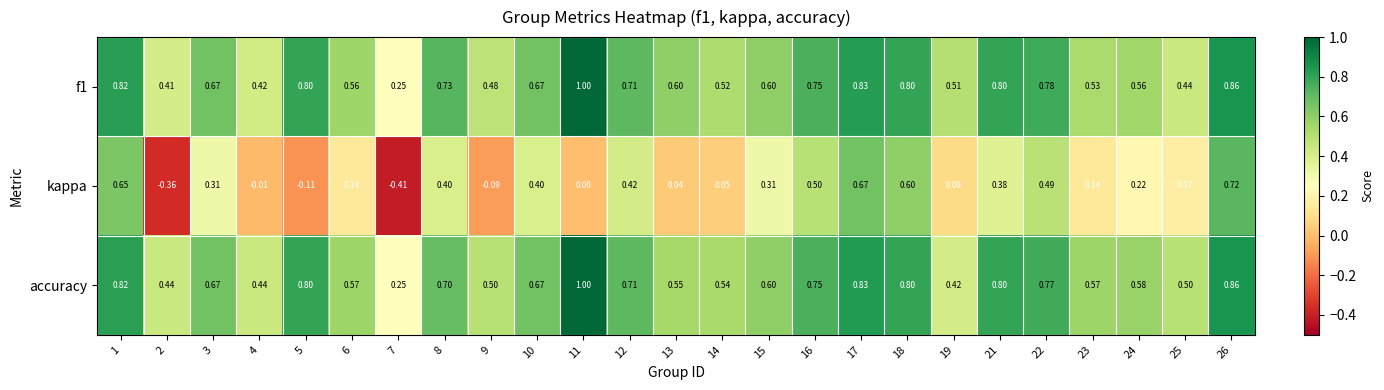

Is the value of f1 at 13 greater than the value of kappa at 24?

Yes